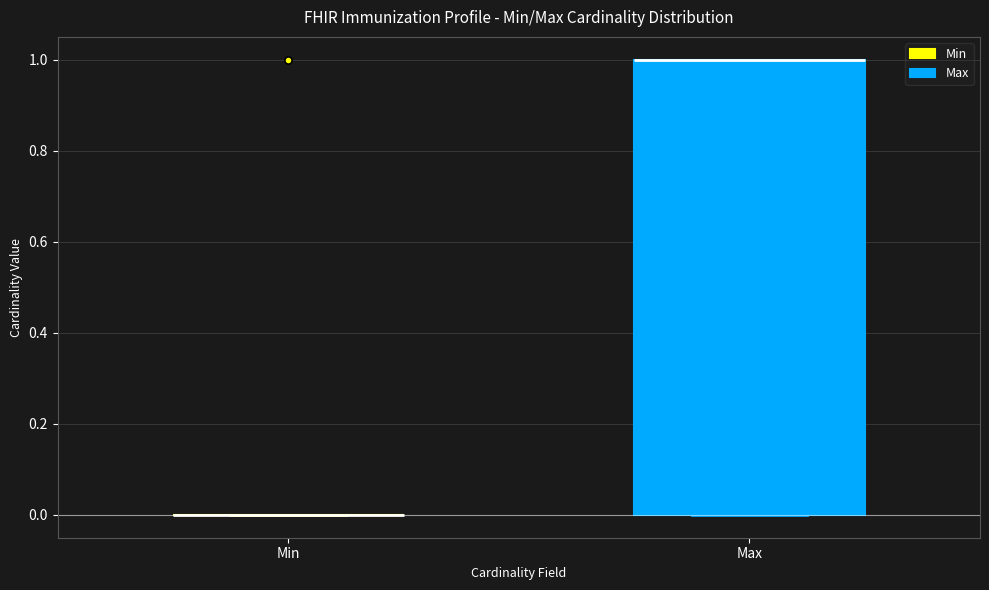

Which box is the tallest, from its lower edge to its upper edge?

Max